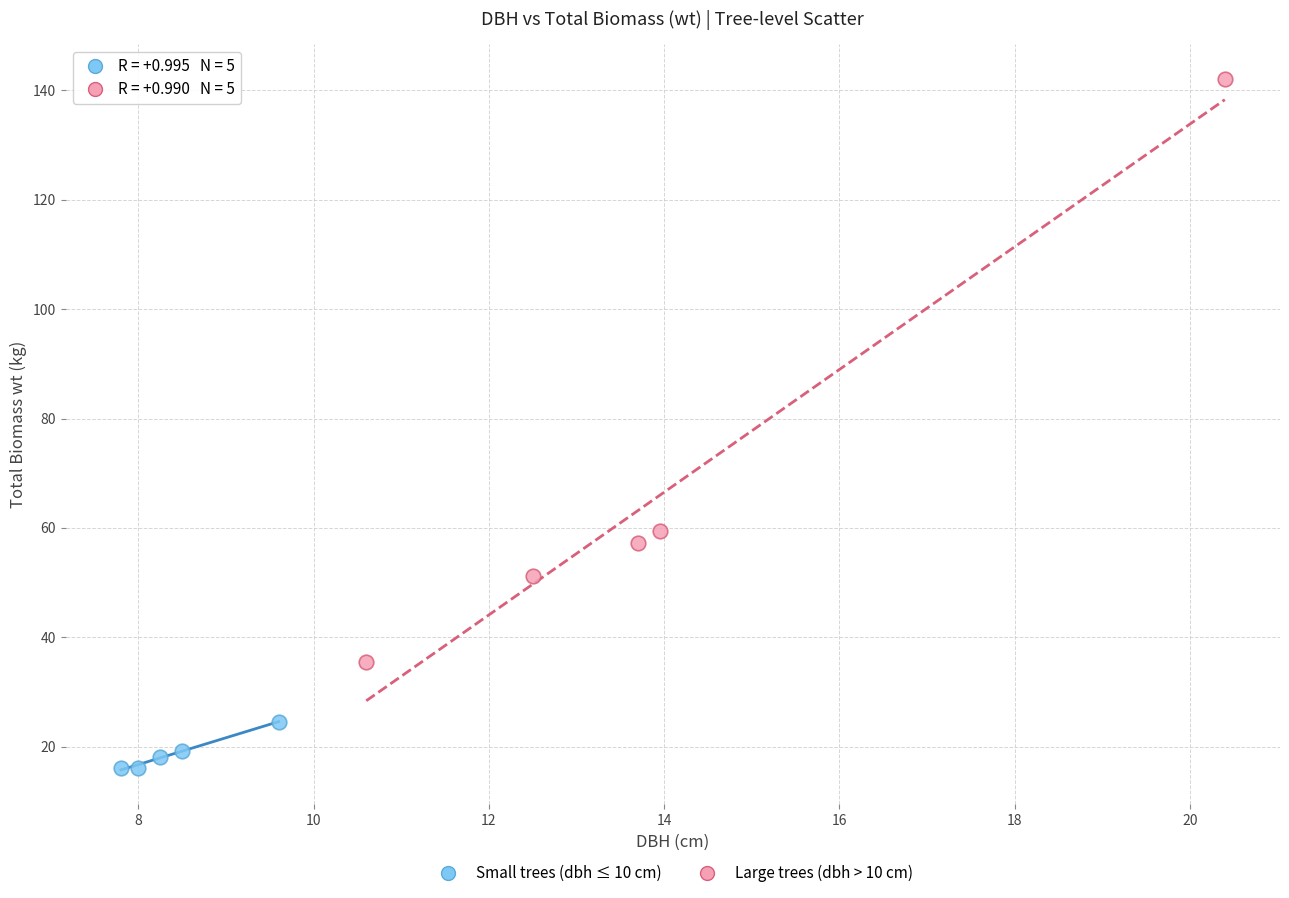

Which series reaches the maximum Y coordinate?

Large trees (dbh > 10 cm)